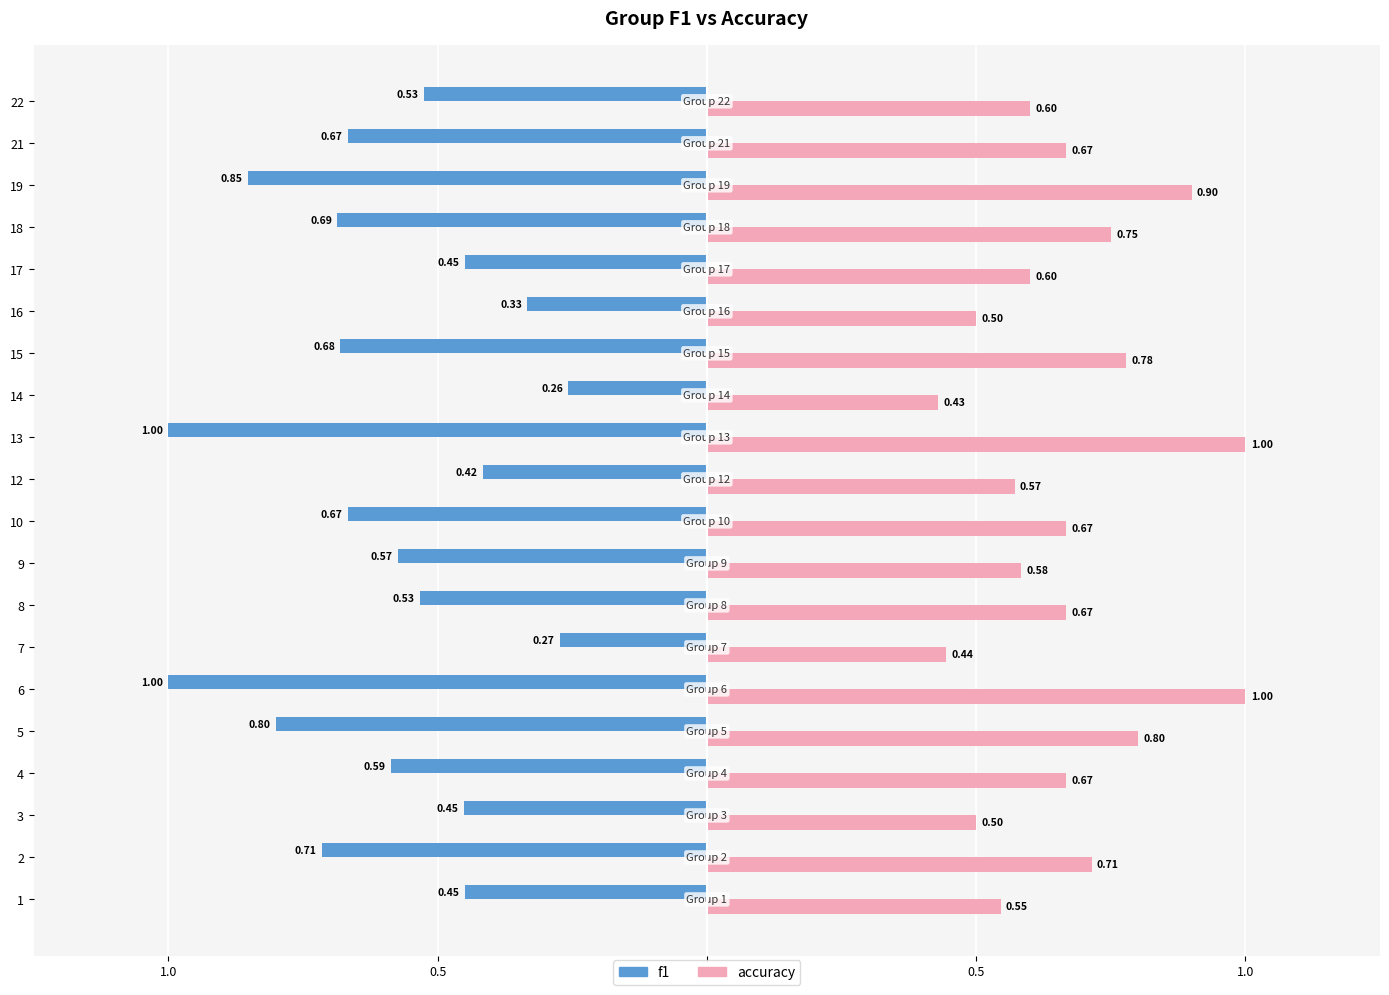

What are all the series names shown in the legend?

f1, accuracy